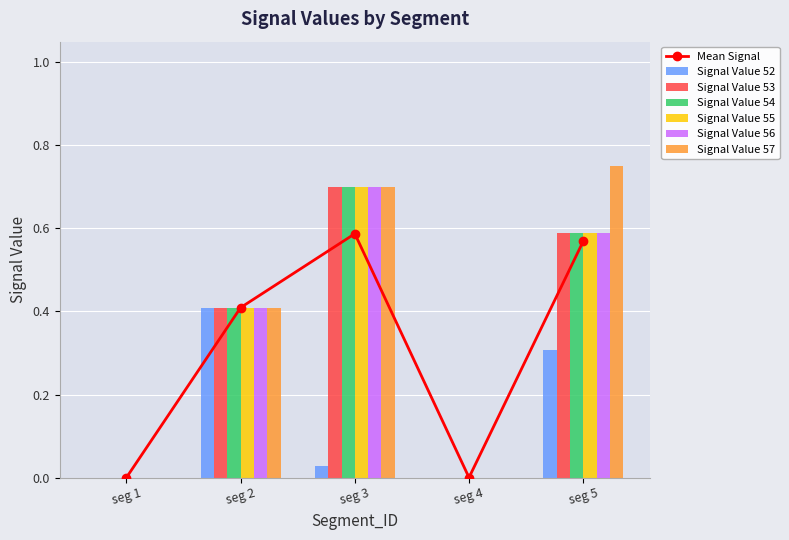

List the series in order of their peak value, highest first.

Signal Value 57, Signal Value 53, Signal Value 54, Signal Value 55, Signal Value 56, Signal Value 52